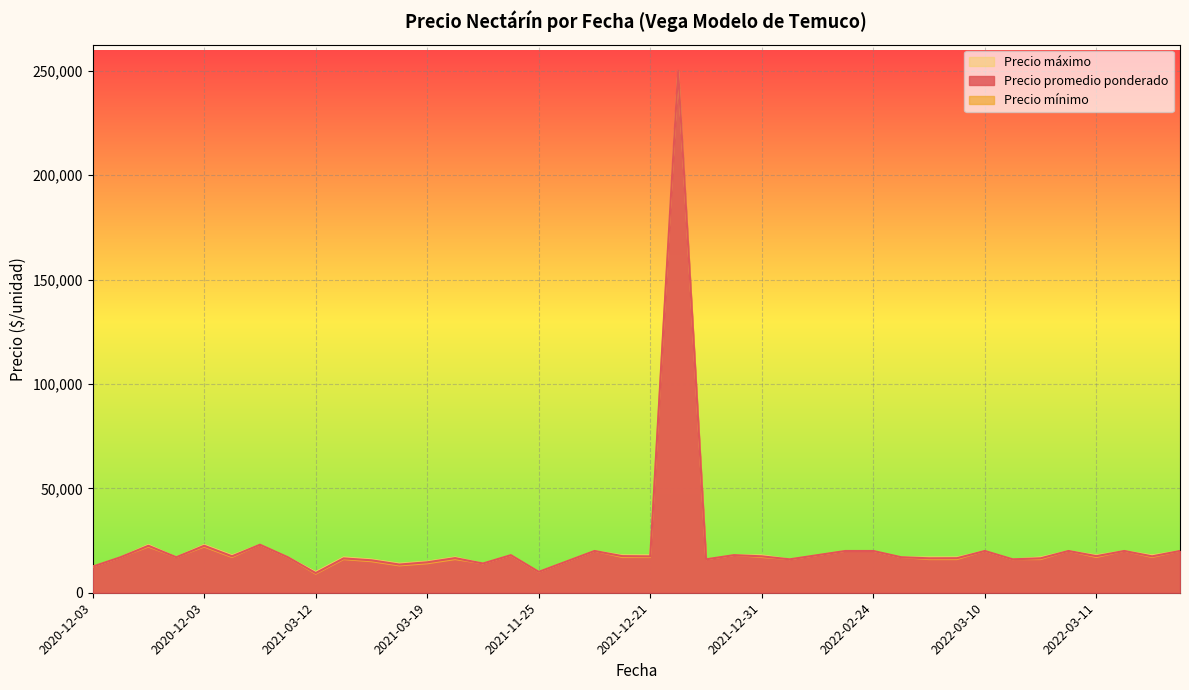

True or false: Precio mínimo and Precio promedio ponderado intersect in this chart.

False